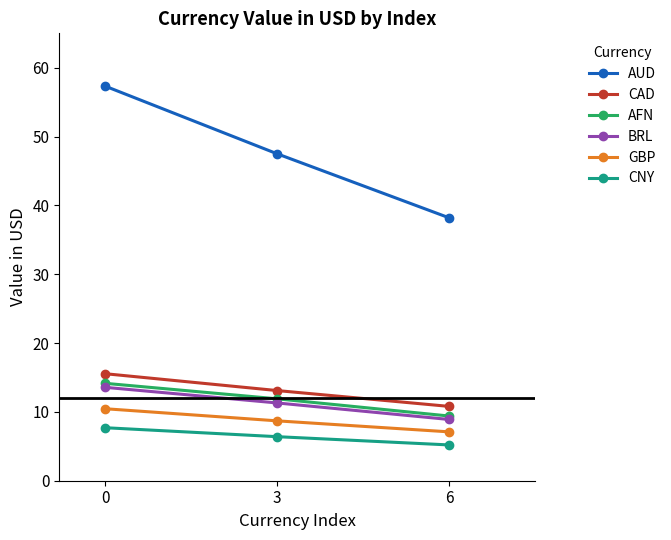

Reading left to right, transcribe all the data shown in this chart.

AUD: 0=57.3	3=47.5	6=38.2
CAD: 0=15.5	3=13.1	6=10.8
AFN: 0=14.2	3=11.9	6=9.4
BRL: 0=13.6	3=11.3	6=8.9
GBP: 0=10.5	3=8.7	6=7.1
CNY: 0=7.7	3=6.4	6=5.2